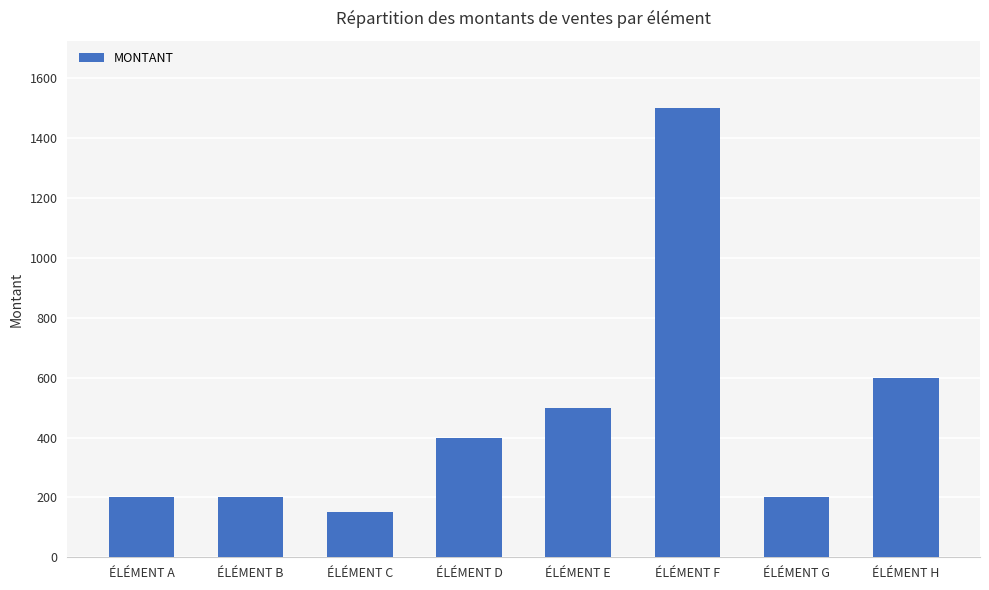

What is the ratio of the value at ÉLÉMENT E to the value at ÉLÉMENT C?

3.3